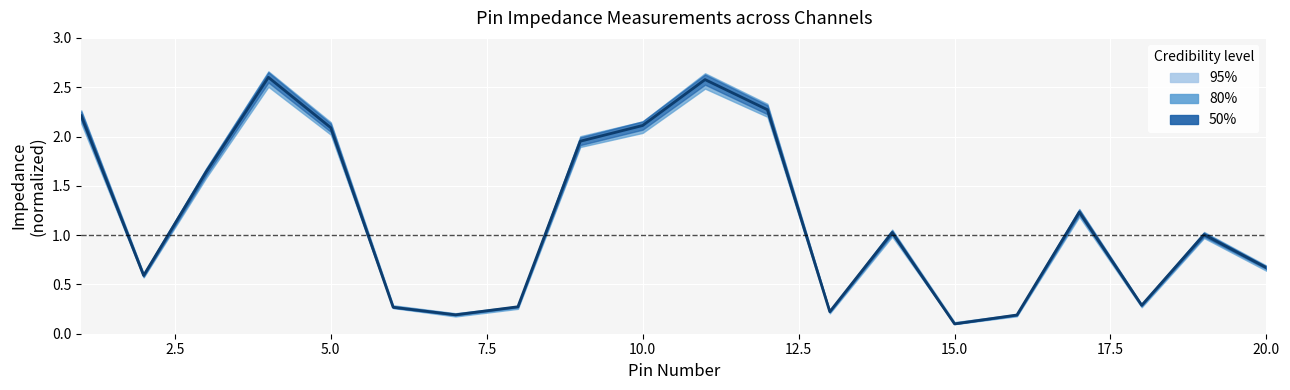

Does the chart display data point markers on the line(s)?

No